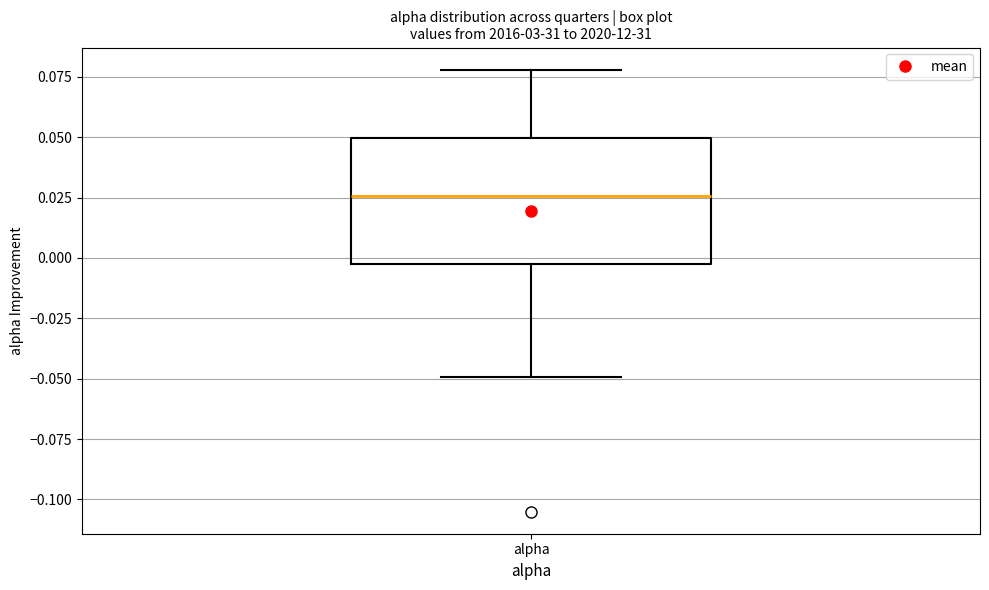

Transcribe this box plot: give where the median line is, the range the box spans, and where the two whiskers end, as read against the y-axis. The values are not printed on the chart, so give them approximately, as read against the axis.

median 0.025, box 0.000 to 0.050, whiskers -0.050 to 0.080